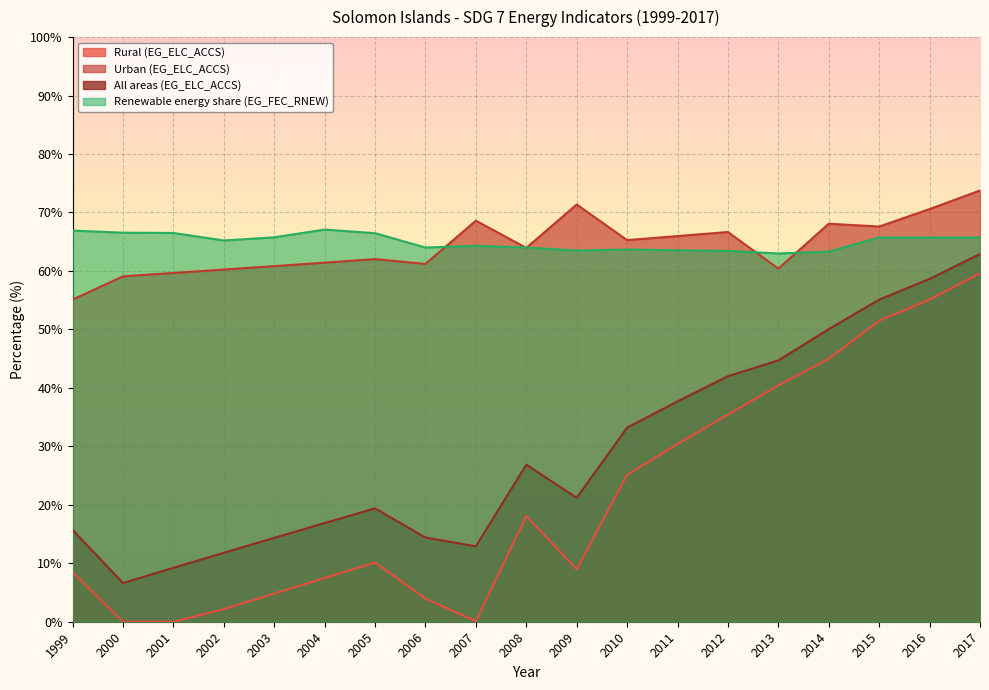

How many series are shown in this chart?

4